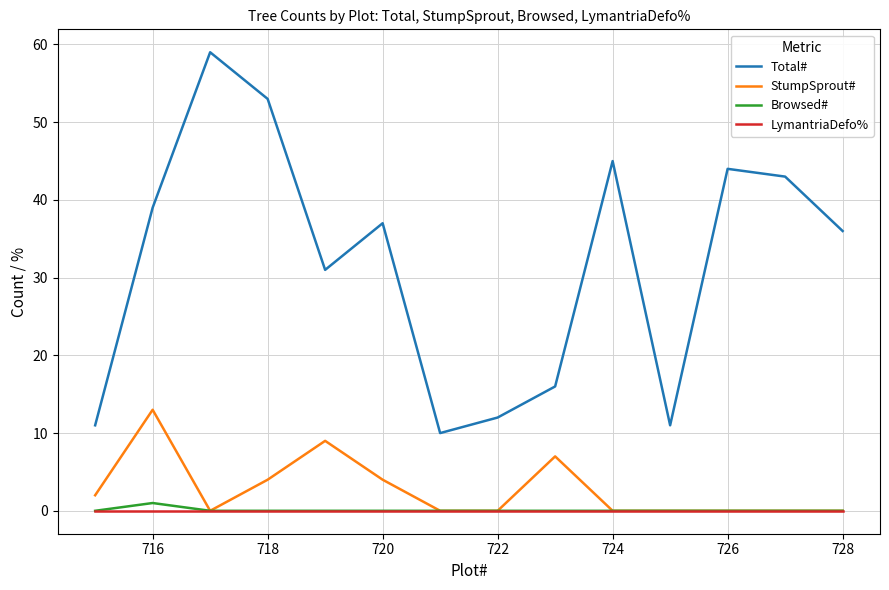

What is the lowest value of the Total# series?

10